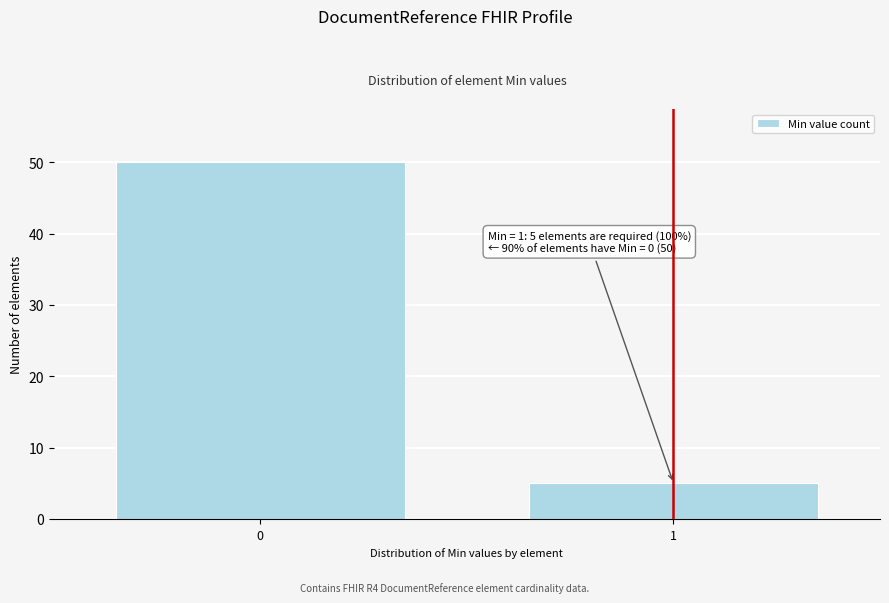

Reading left to right, extract all data points from this chart.

50	5